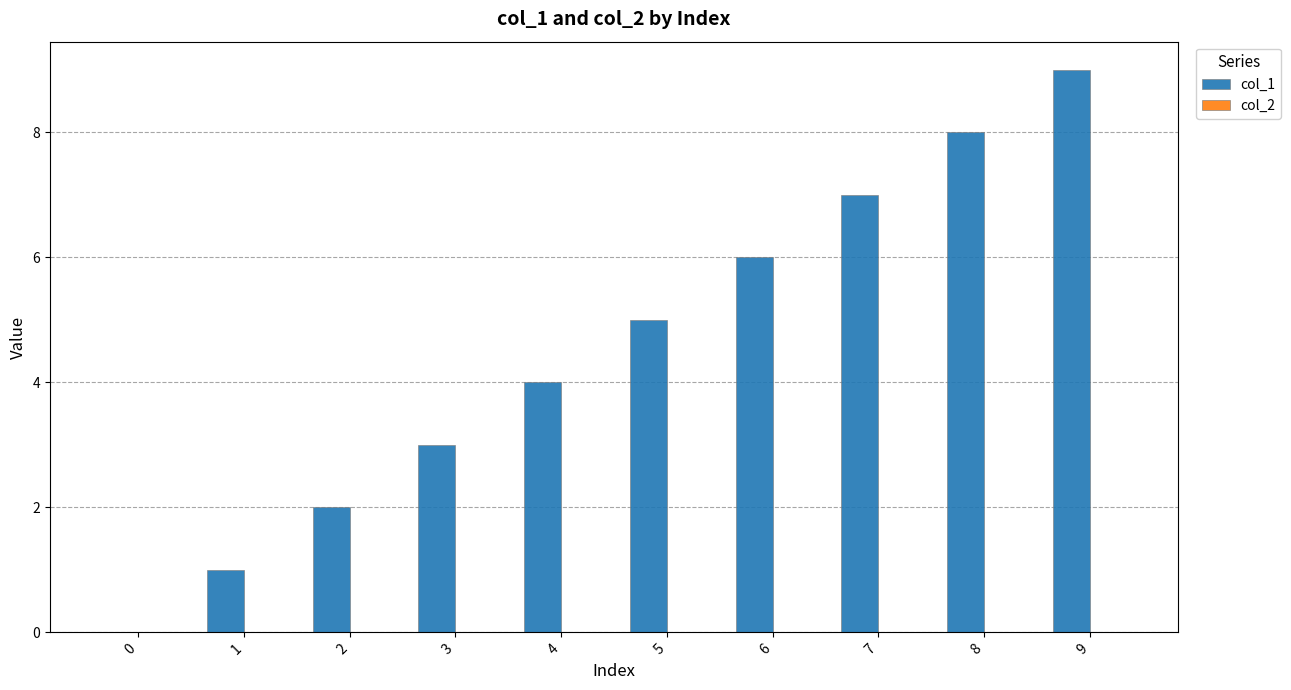

What is the change in value from 0 to 9?

+9